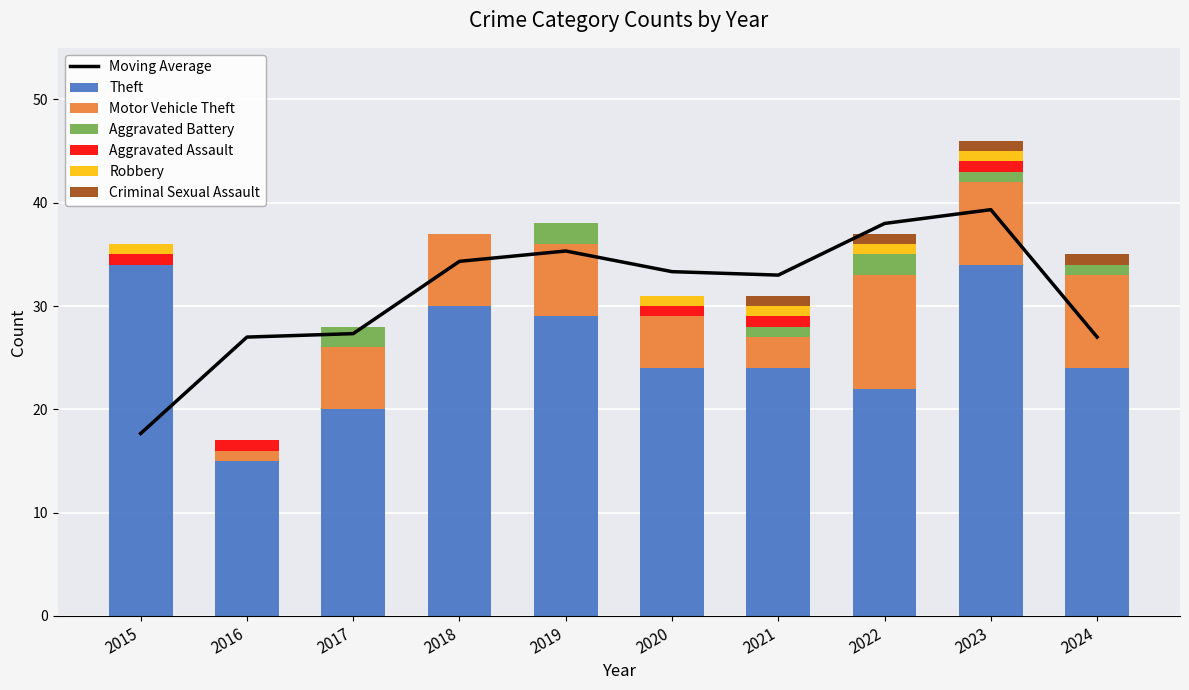

Which series has the widest spread of values?

Theft